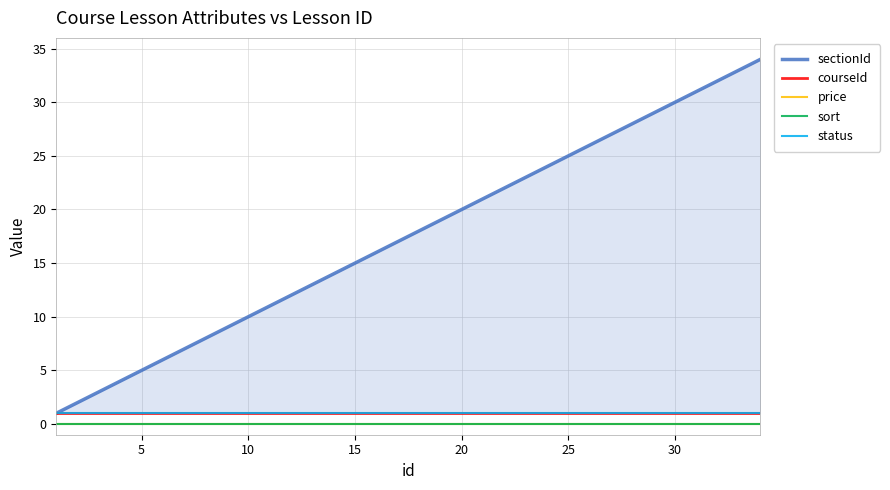

Which series has the largest range (max minus min)?

sectionId